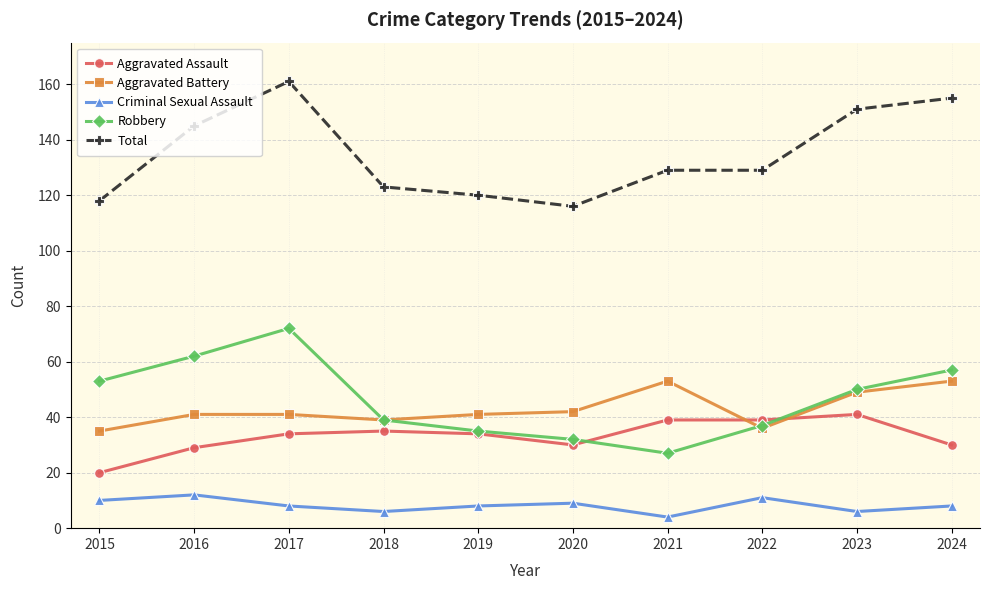

At which label does Robbery first exceed 50?

2015